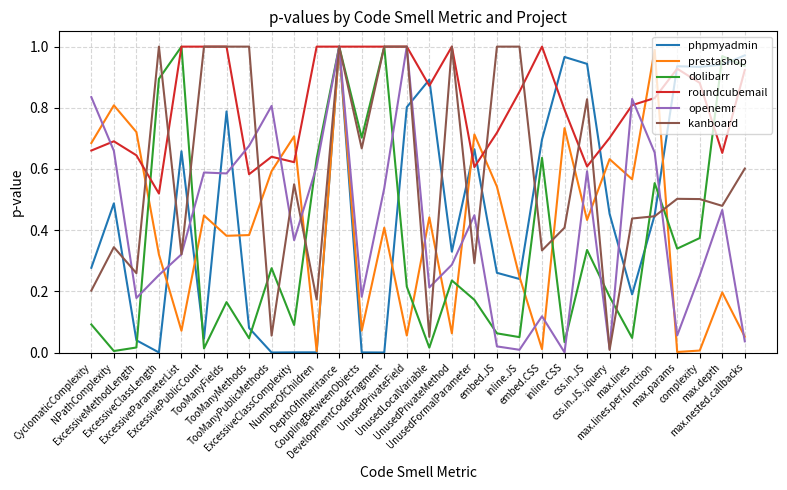

How many roundcubemail values are between 0 and 1?

30